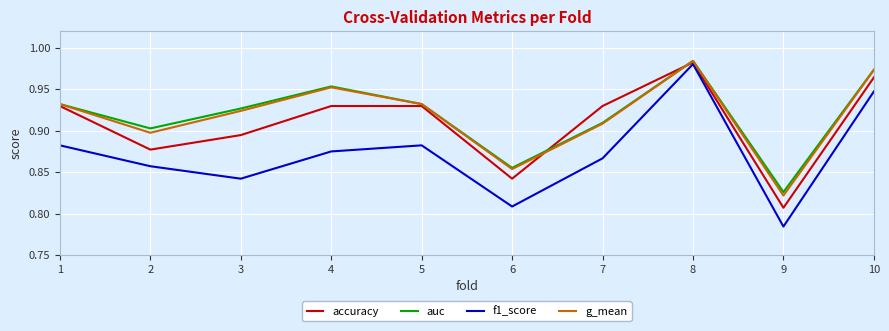

Is it true that g_mean equals 1.7 at 7?

False